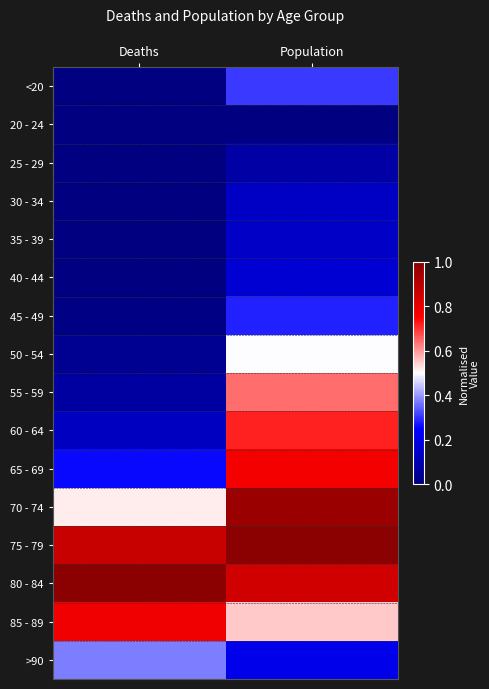

At which category is the sum across all series the highest?

Population